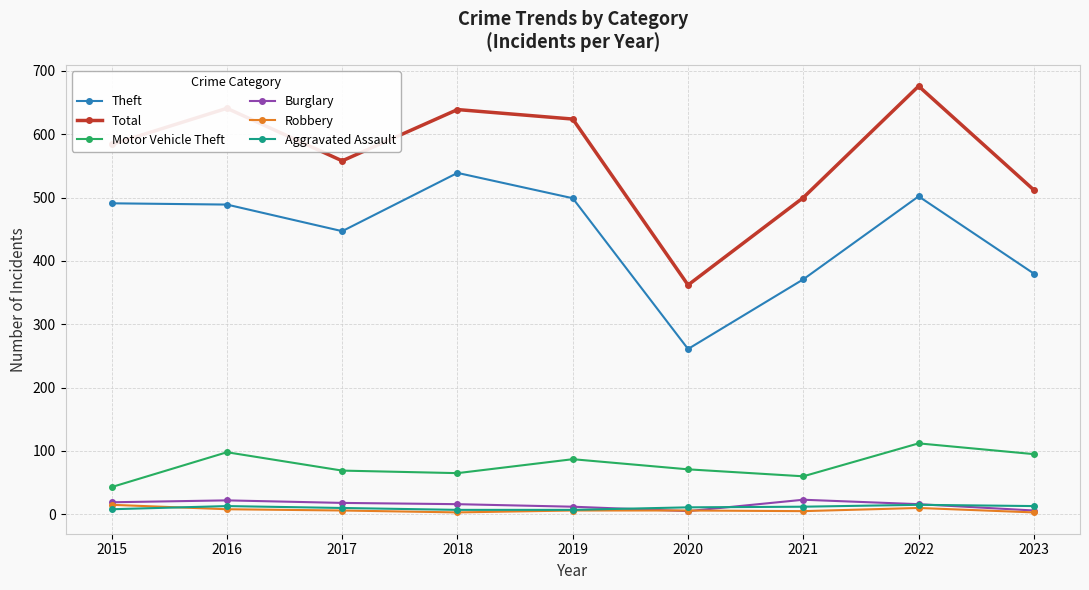

What is the value of the Motor Vehicle Theft point at the 4th from the left?

65